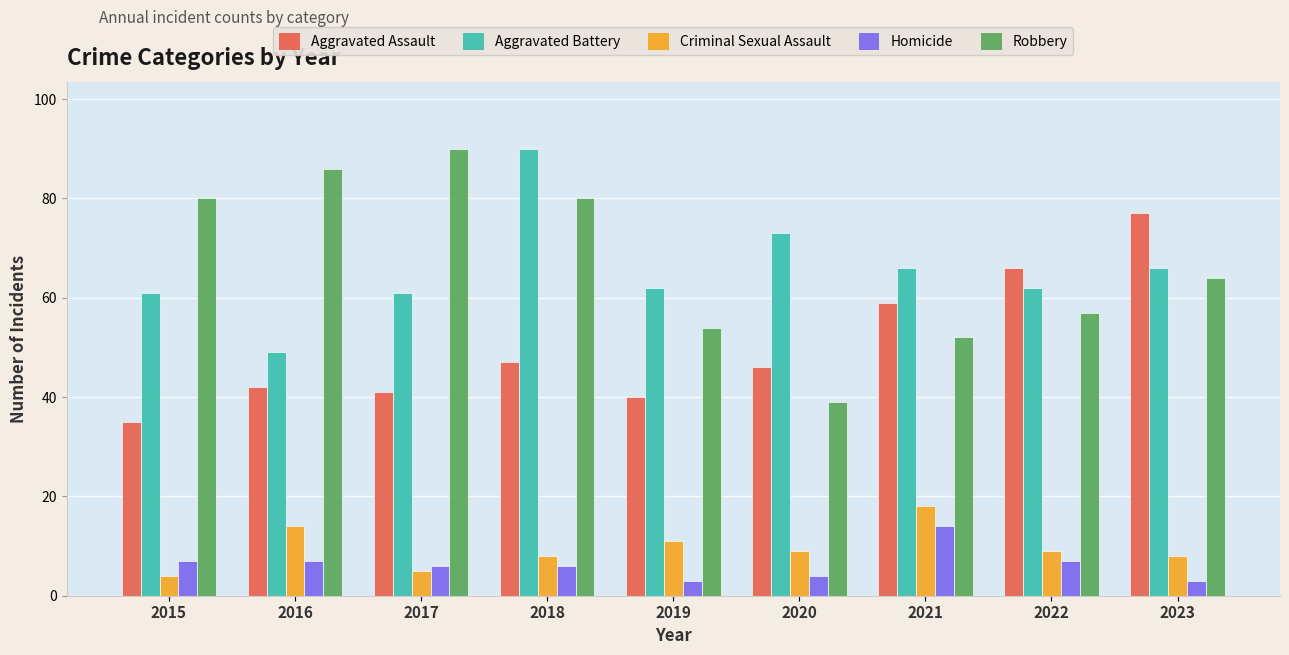

How many bars are there in total?

45